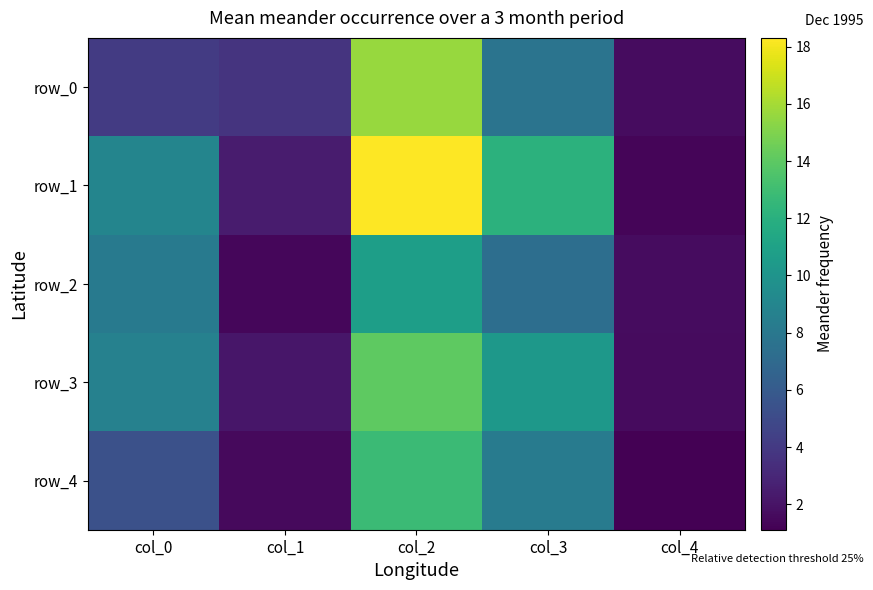

Where does the row_3 series first go above 8?

col_0